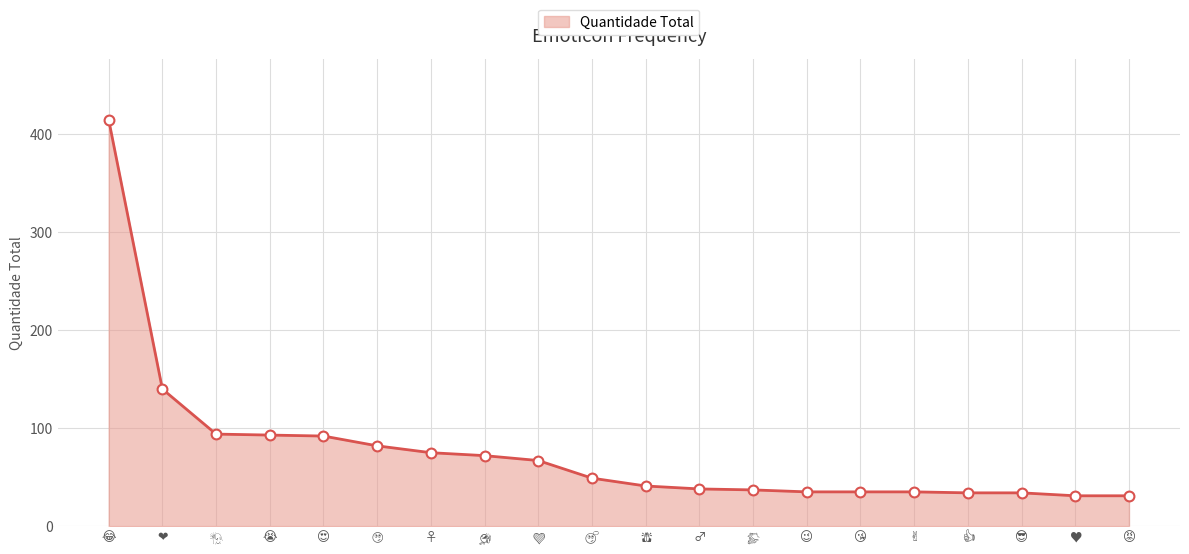

What is the greatest value displayed?

415